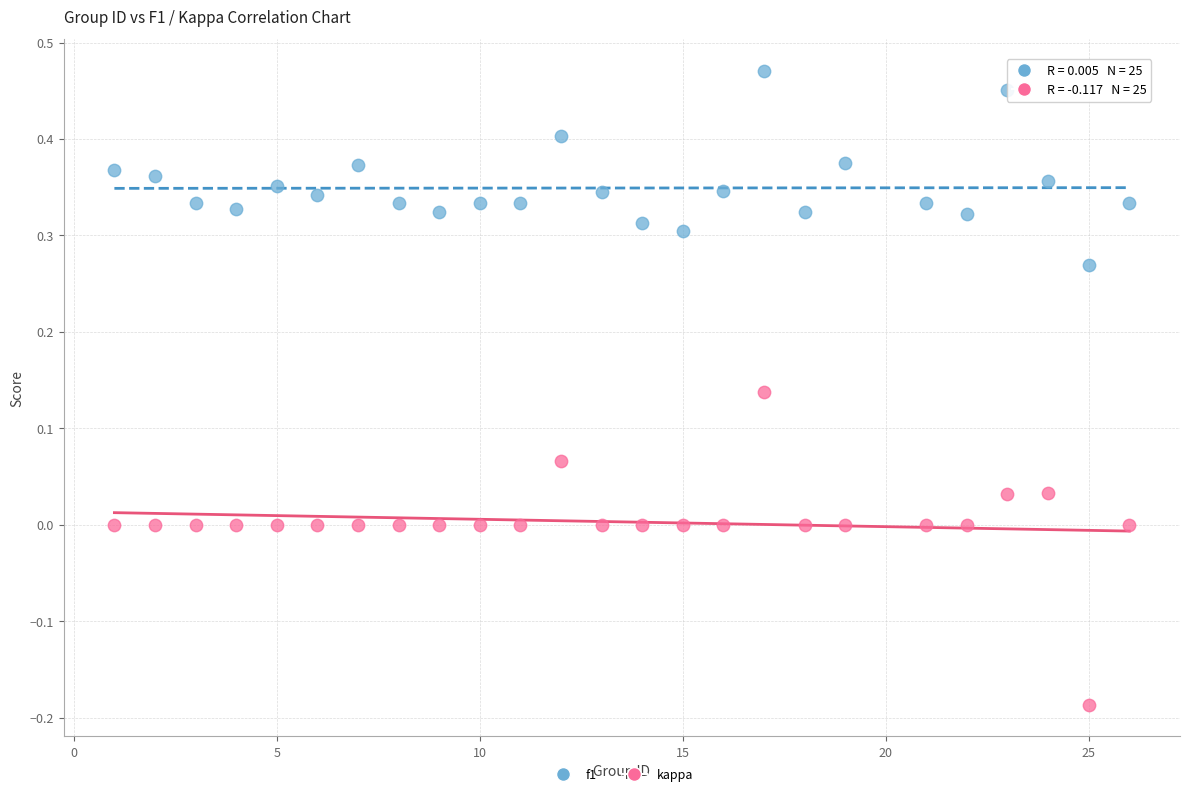

What are all the series names shown in the legend?

f1, kappa